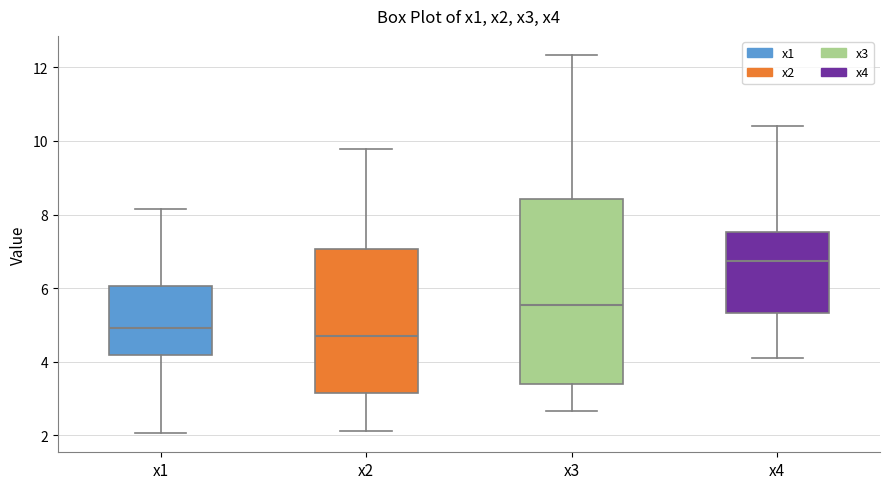

Which box is the tallest, from its lower edge to its upper edge?

x3